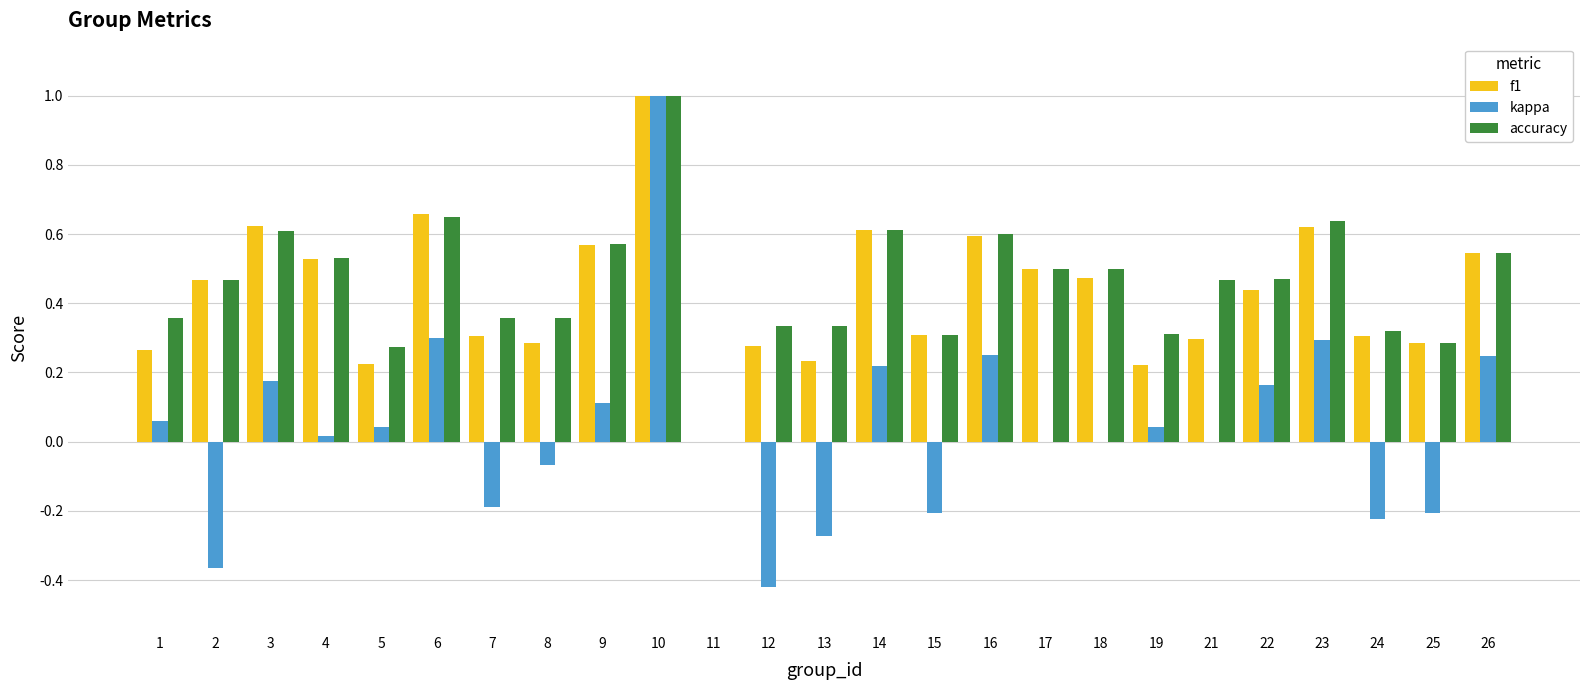

Is the value of accuracy at 22 greater than the value of kappa at 23?

Yes